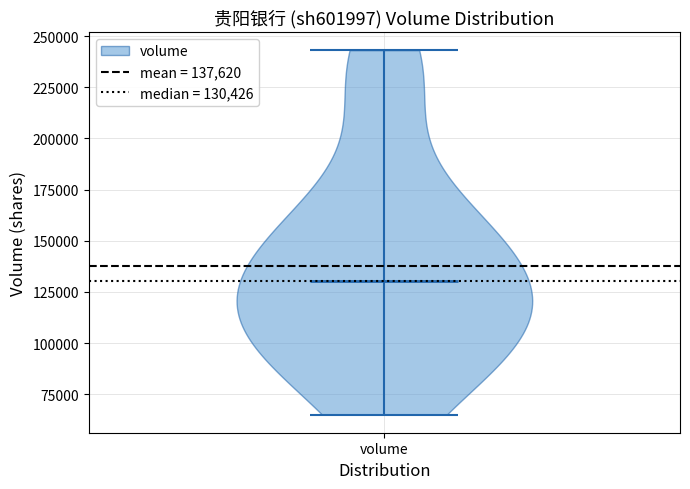

Read this violin plot against the y-axis: where its median line is, and the lowest and highest points the violin reaches. The values are not printed on the chart, so give them approximately, as read against the axis.

median line 130000, lowest point 65000, highest point 245000